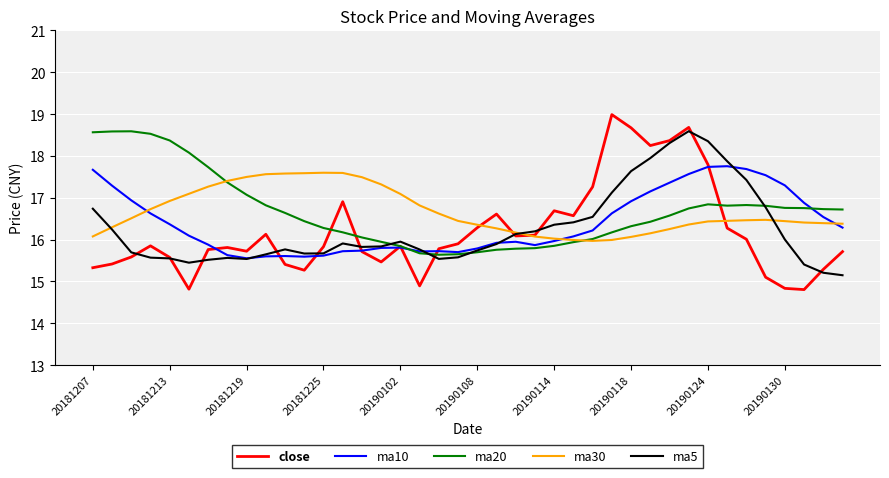

Which series has the widest spread of values?

close